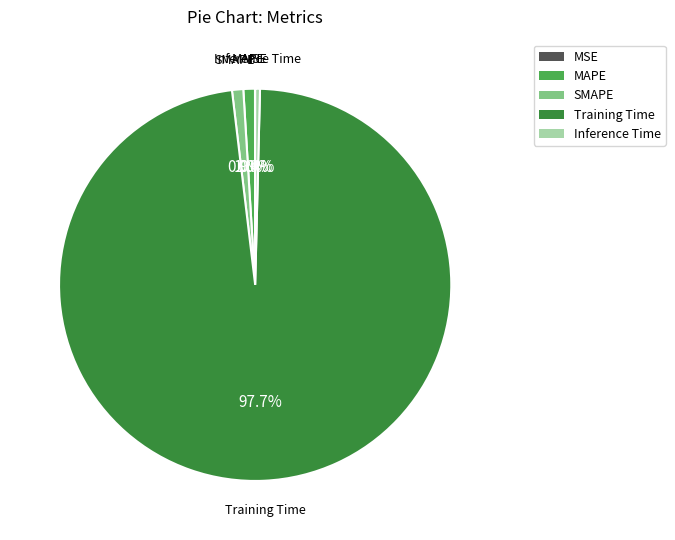

The SMAPE slice represents 11% of the pie. True or false?

False